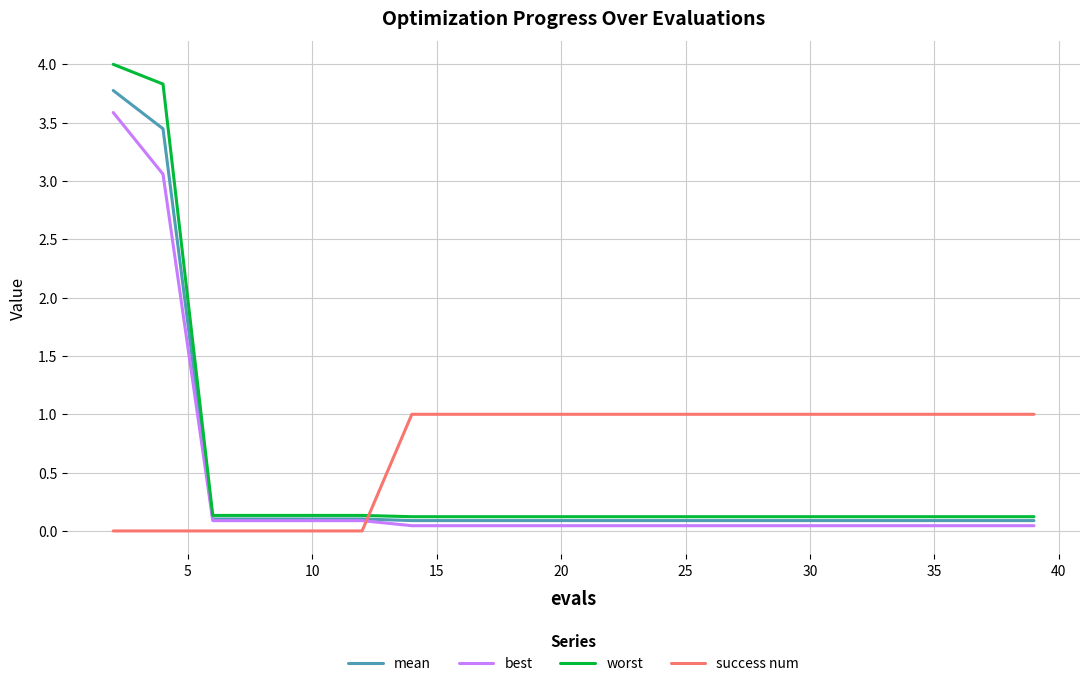

What is the average value of the best series?

0.4